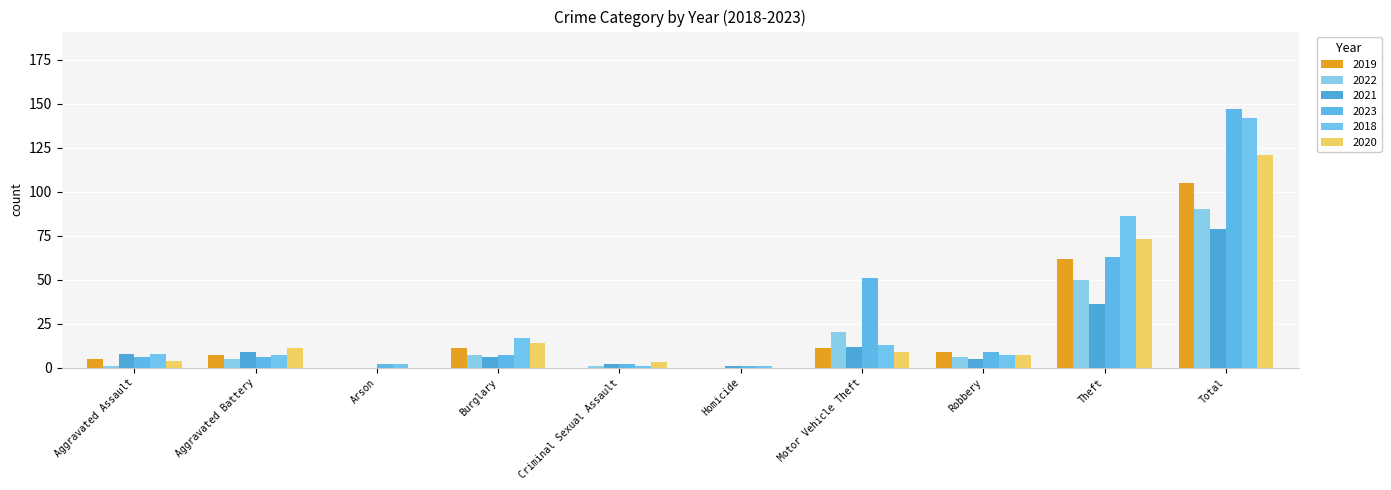

How many groups of bars are there?

10